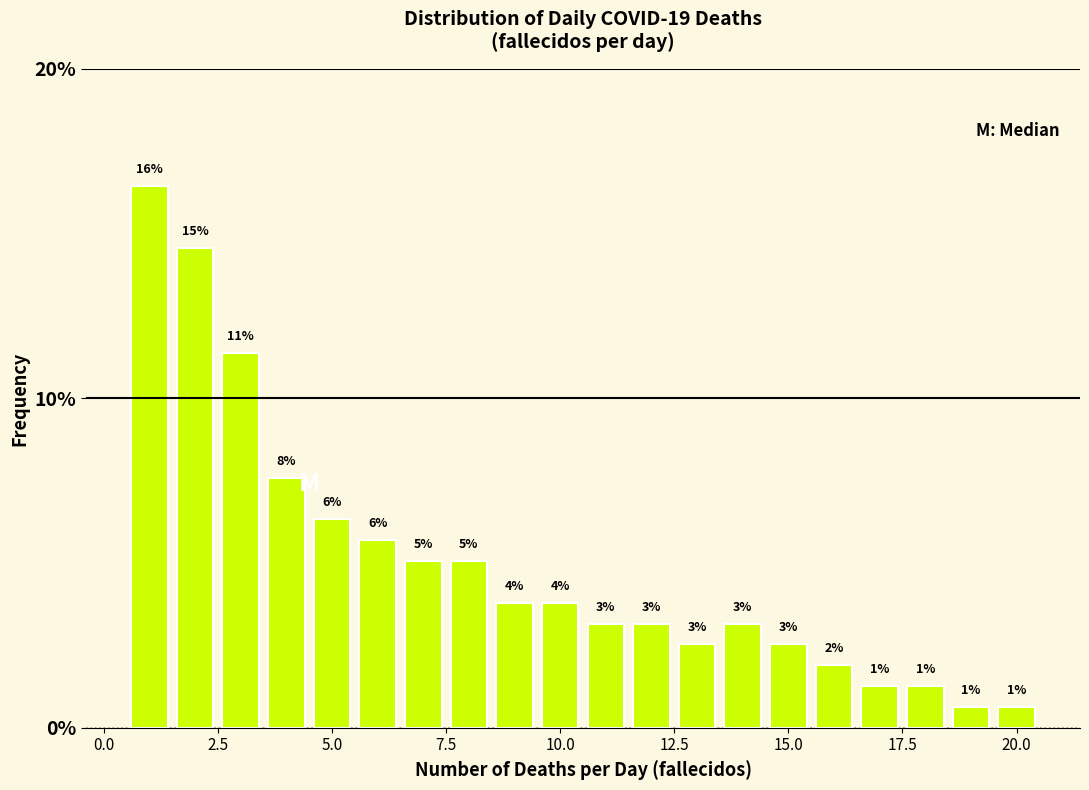

Around what value on the x-axis is the tallest bar? Give the approximate position of its centre, as read against the axis.

1.0